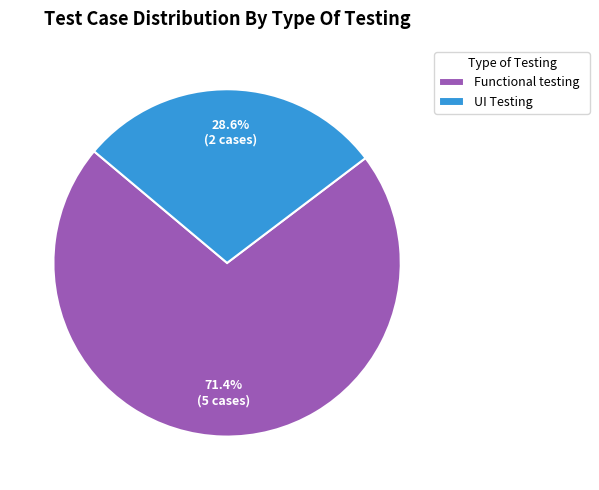

Which has a higher value, Functional testing or UI Testing?

Functional testing